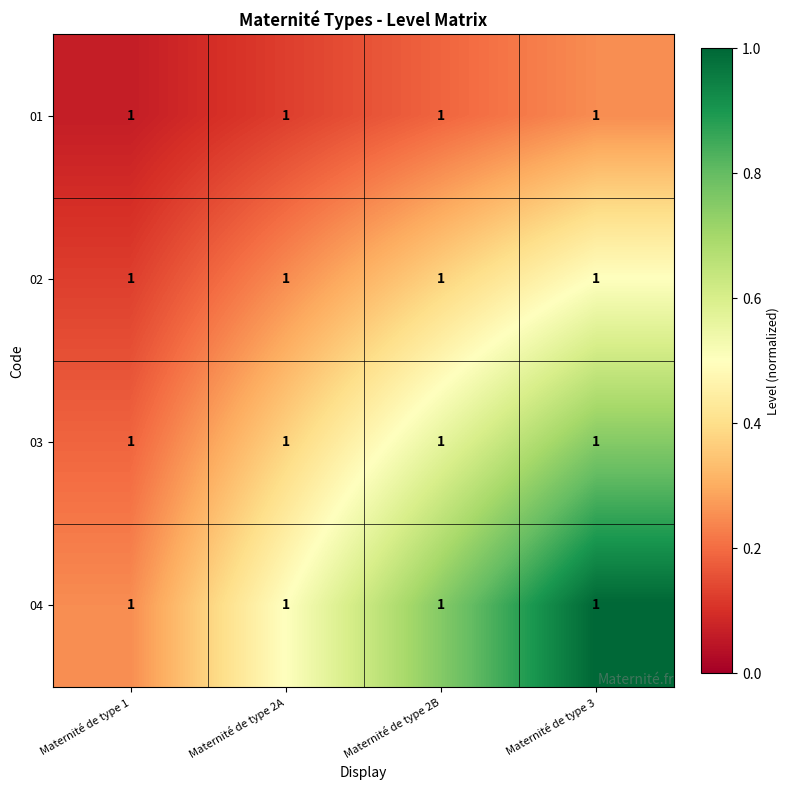

Is it true that 01 equals 0.1 at Maternité de type 2A?

True